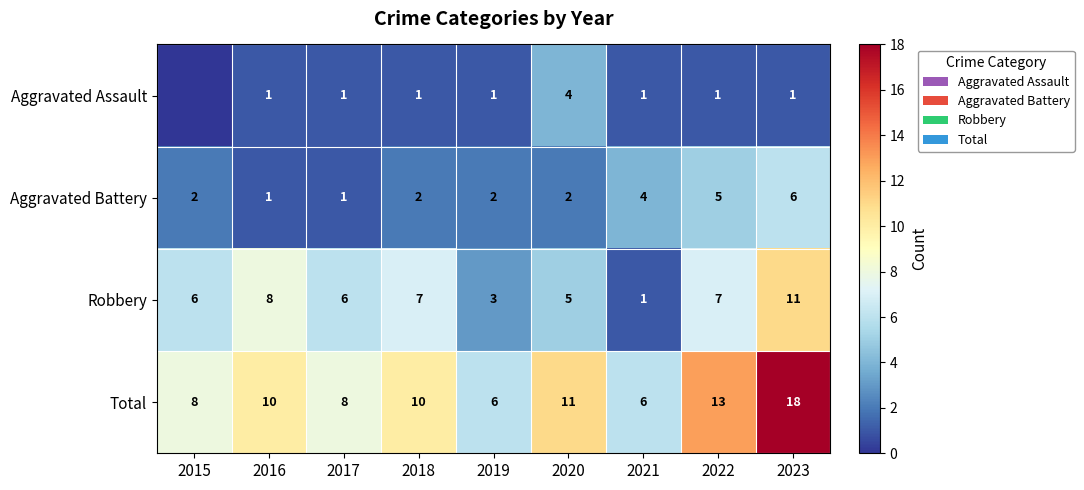

Rank the series at 2020 from highest to lowest value.

Total, Robbery, Aggravated Assault, Aggravated Battery